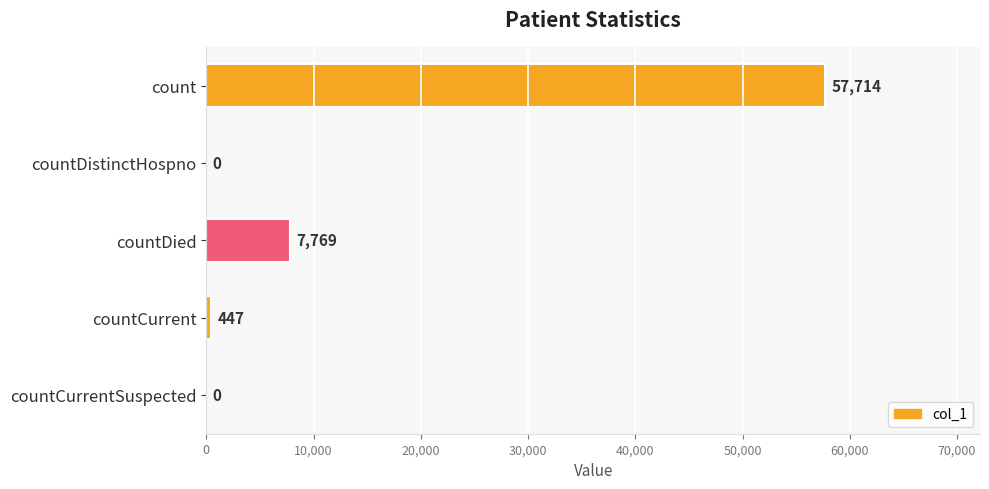

The value at count is 57714. True or false?

True